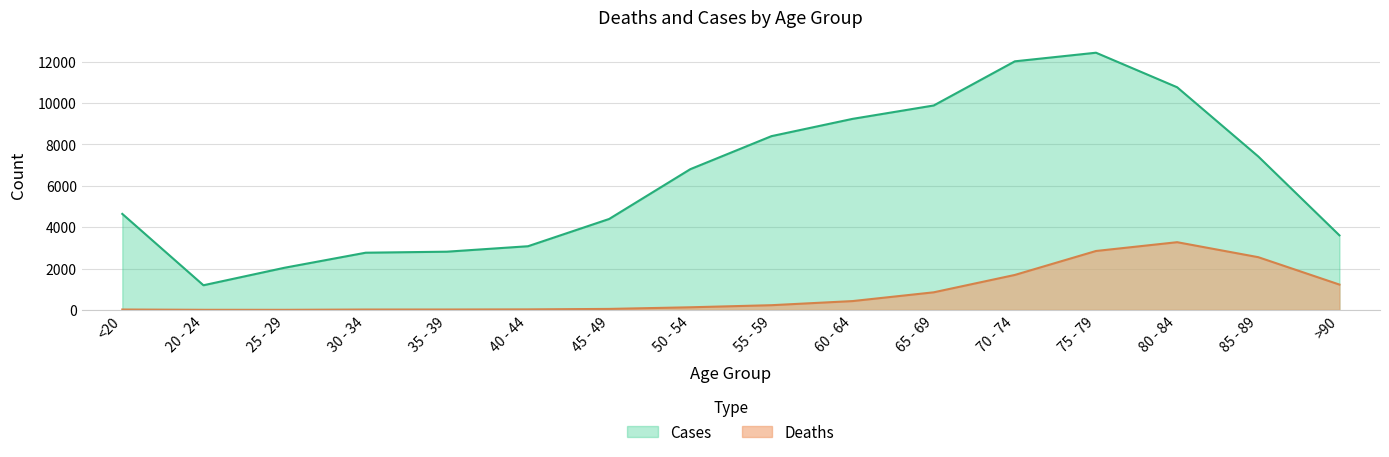

Which has a higher value, 80 - 84 or 65 - 69?

80 - 84